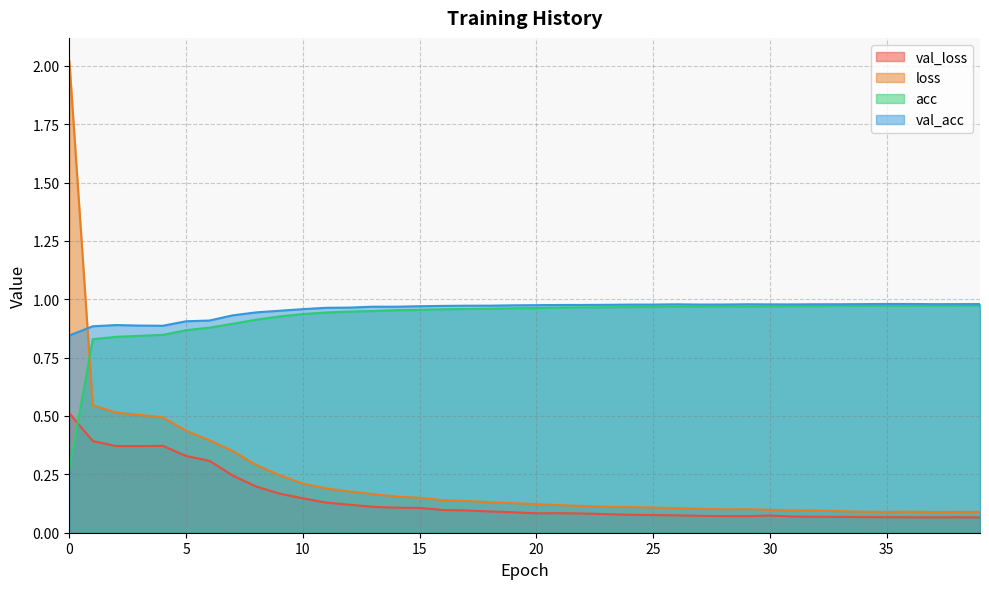

Where is loss nearest to the value 1?

1